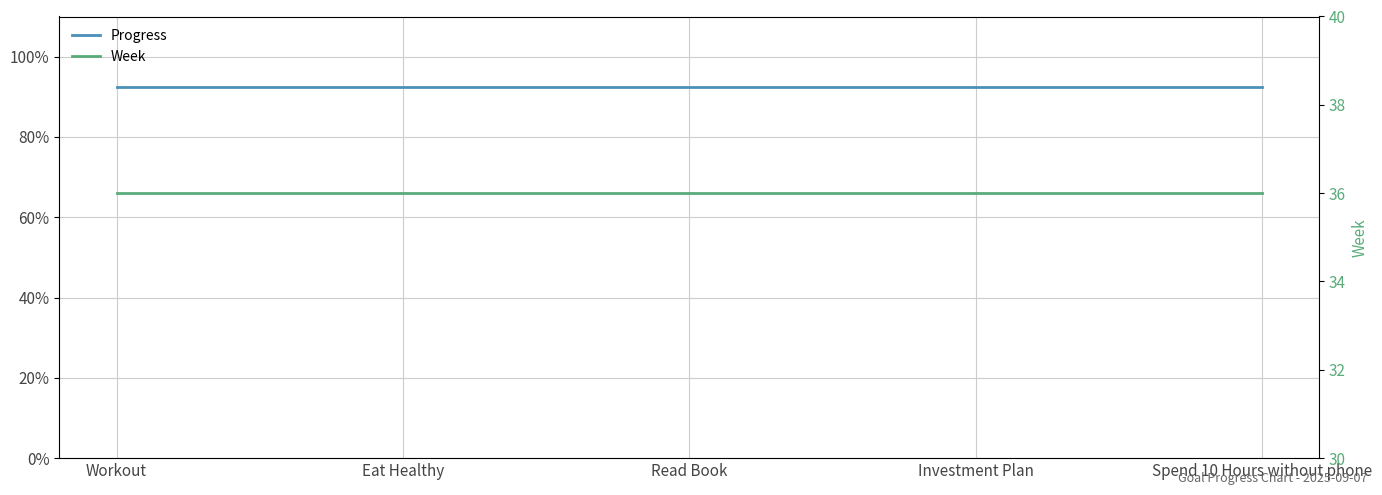

Rank the series by their maximum value, from highest to lowest.

Week, Progress